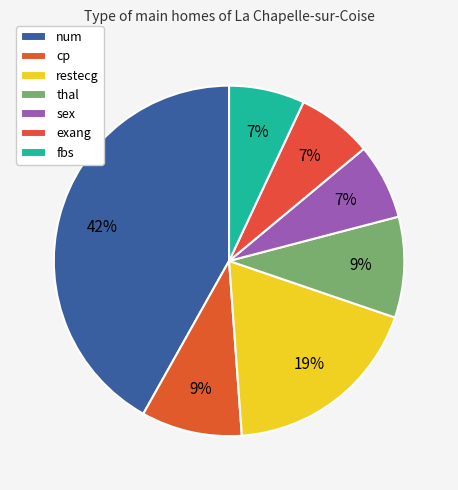

To the nearest percent, what percentage of the pie is restecg?

19%